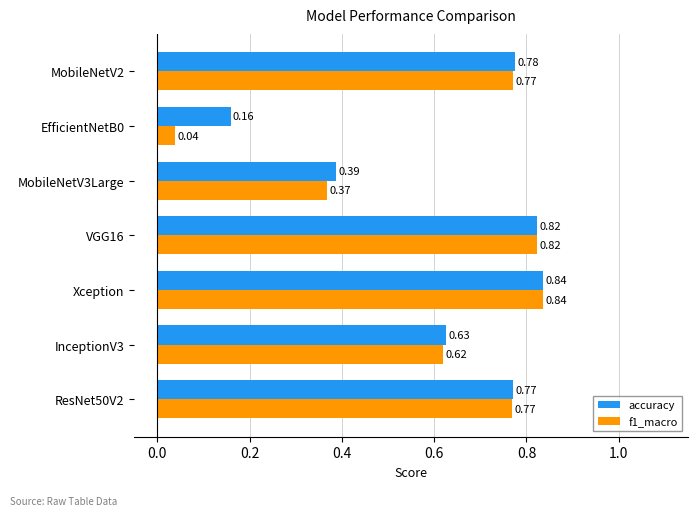

At MobileNetV3Large, list the series in order from largest to smallest.

accuracy, f1_macro